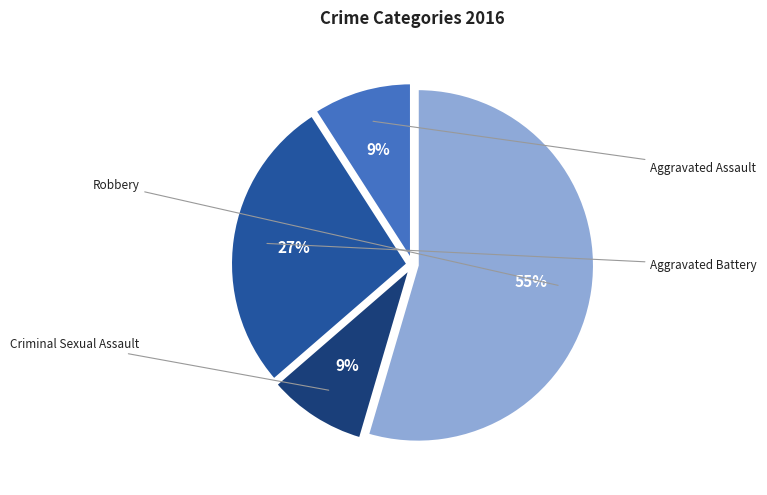

Is Criminal Sexual Assault the majority of the pie?

No